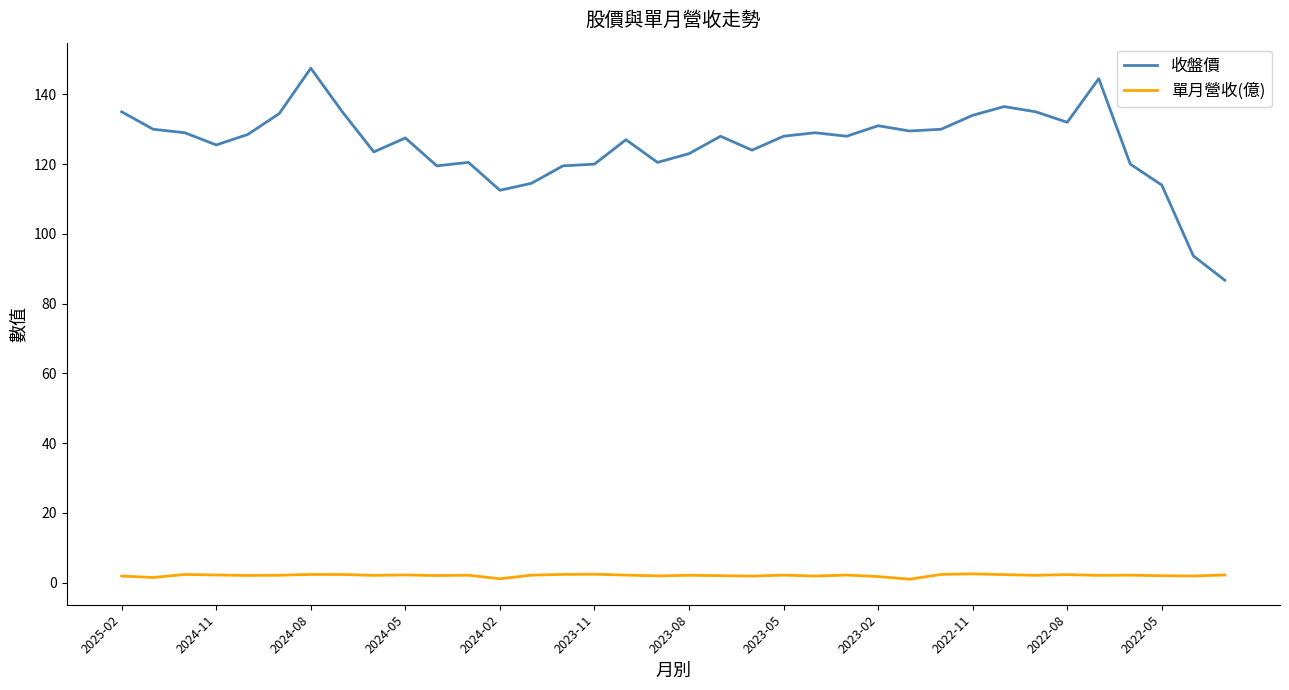

Which series has the largest total across all categories?

收盤價